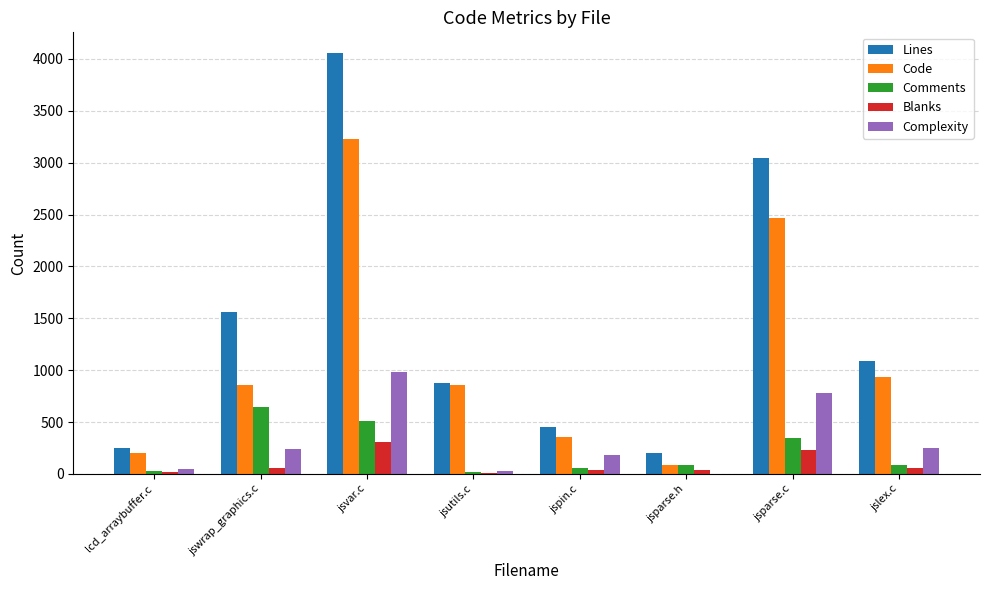

What is the highest value of the Code series?

3231